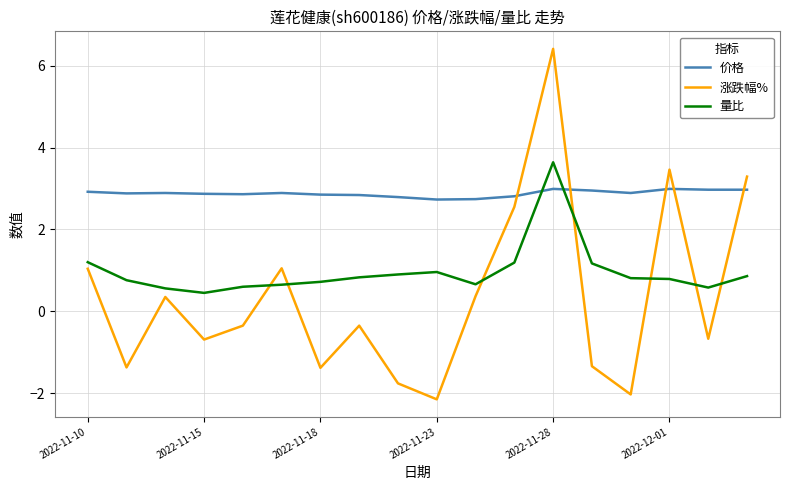

What is the maximum value shown in the chart?

6.4